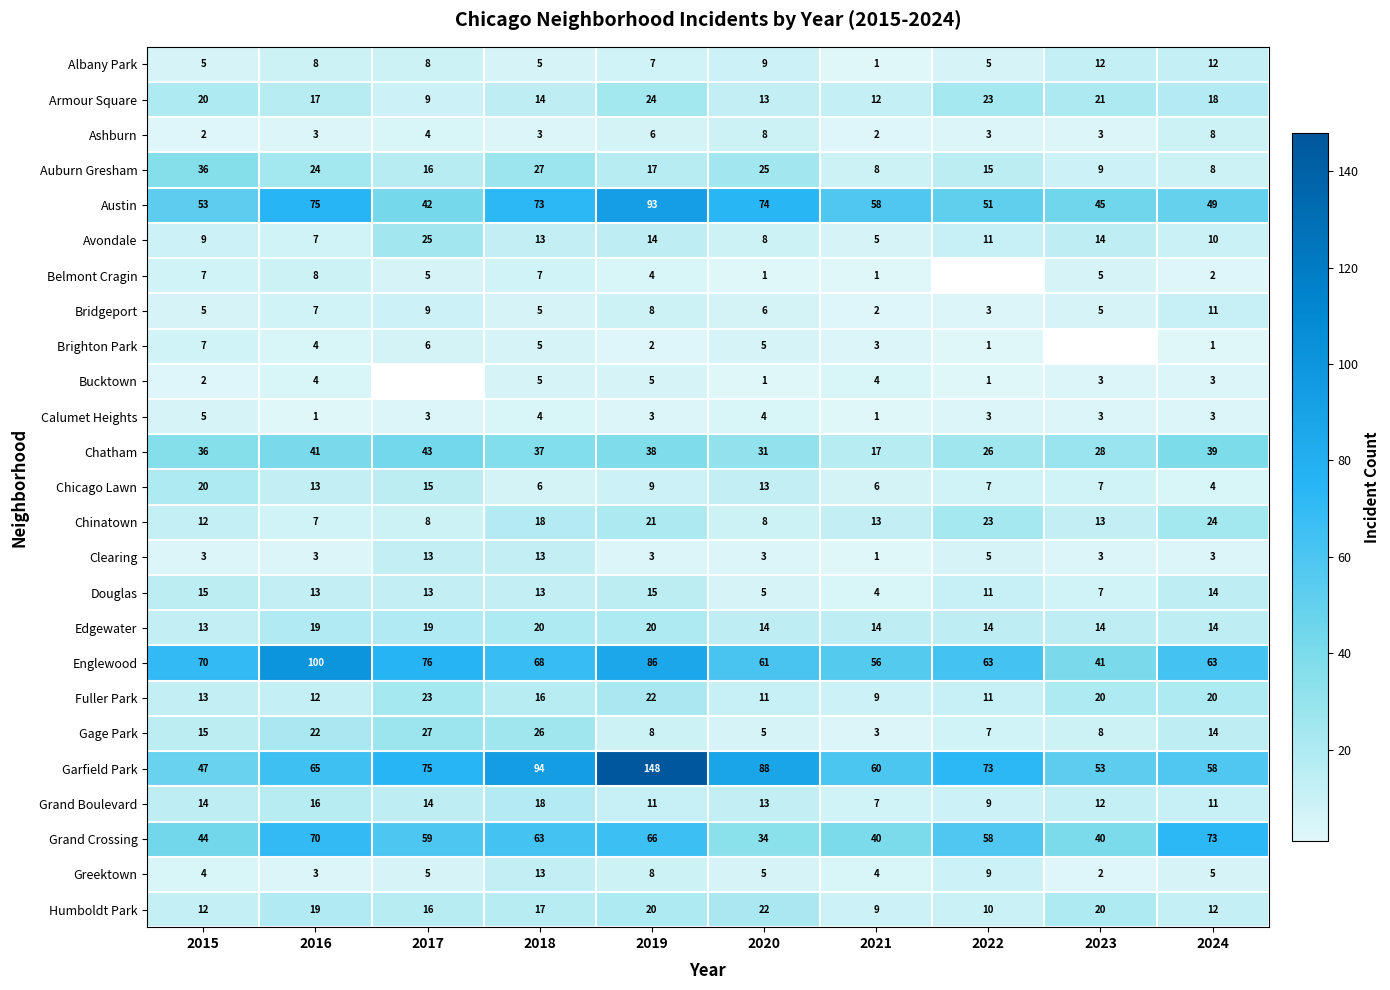

How many series are shown in this chart?

25